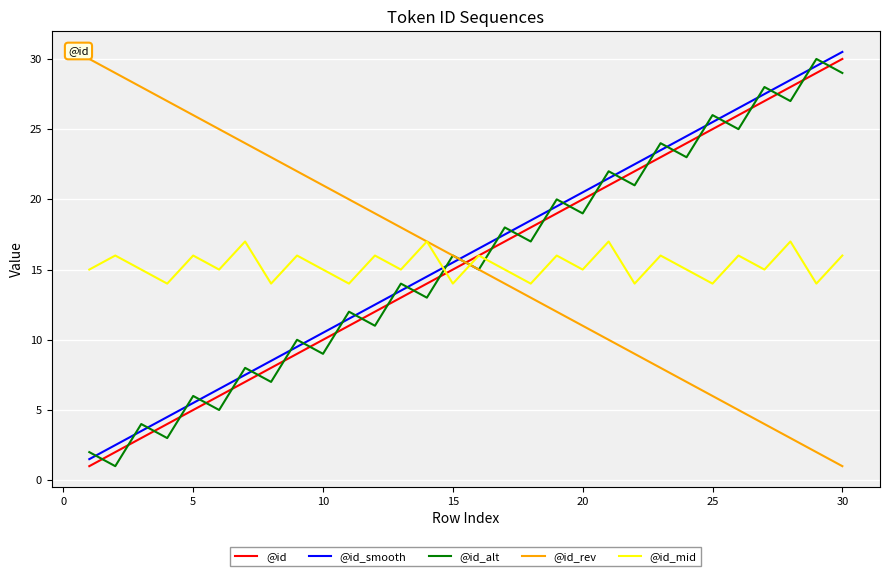

What is the maximum value for @id_smooth?

30.5